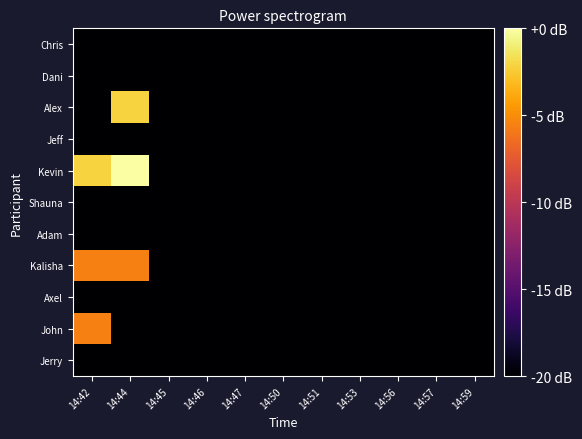

What is the total value across all series at 14:53?

-220.0